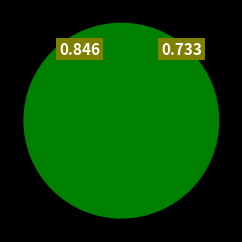

Does any single category account for the majority?

Yes